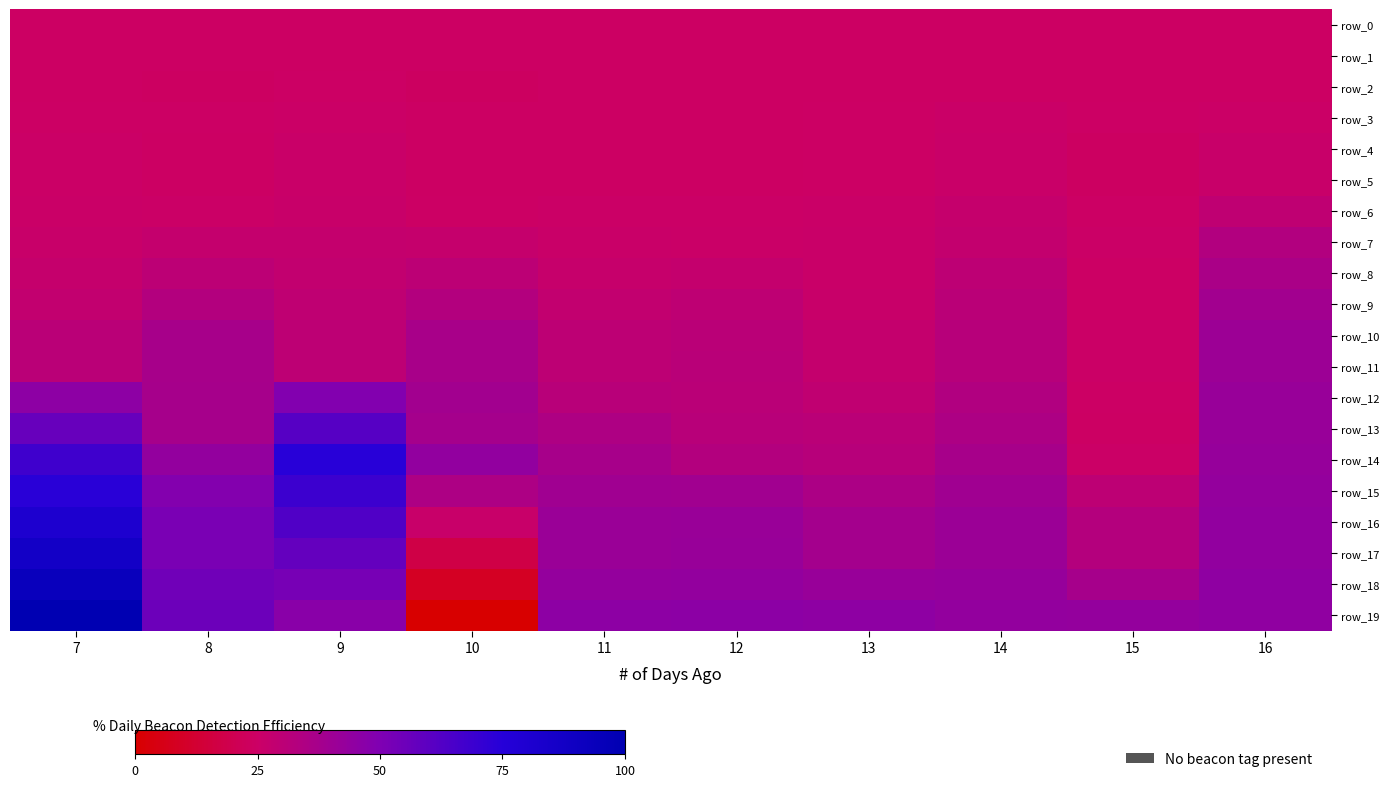

List the series in order of their peak value, lowest first.

row_0, row_1, row_2, row_3, row_5, row_4, row_6, row_7, row_8, row_9, row_10, row_11, row_12, row_13, row_15, row_14, row_16, row_17, row_18, row_19